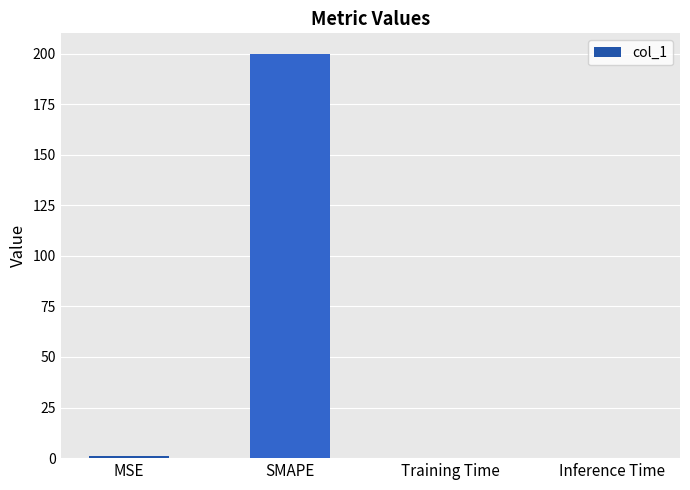

The value at SMAPE is 200.0. True or false?

True